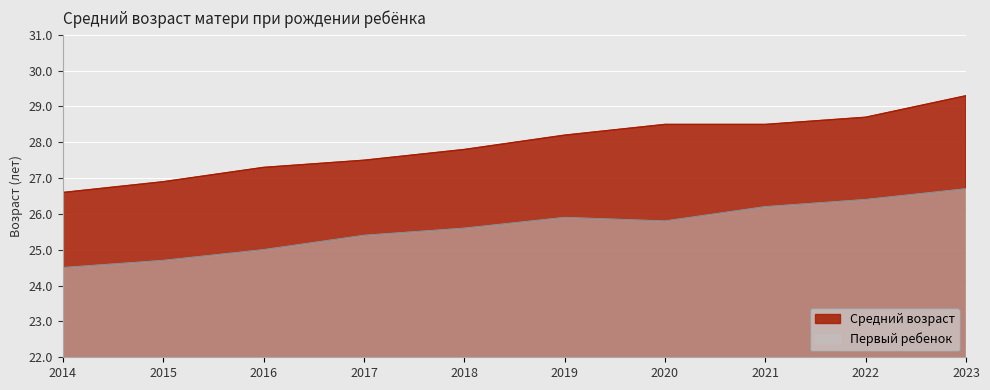

What is the minimum value for Средний возраст?

26.6